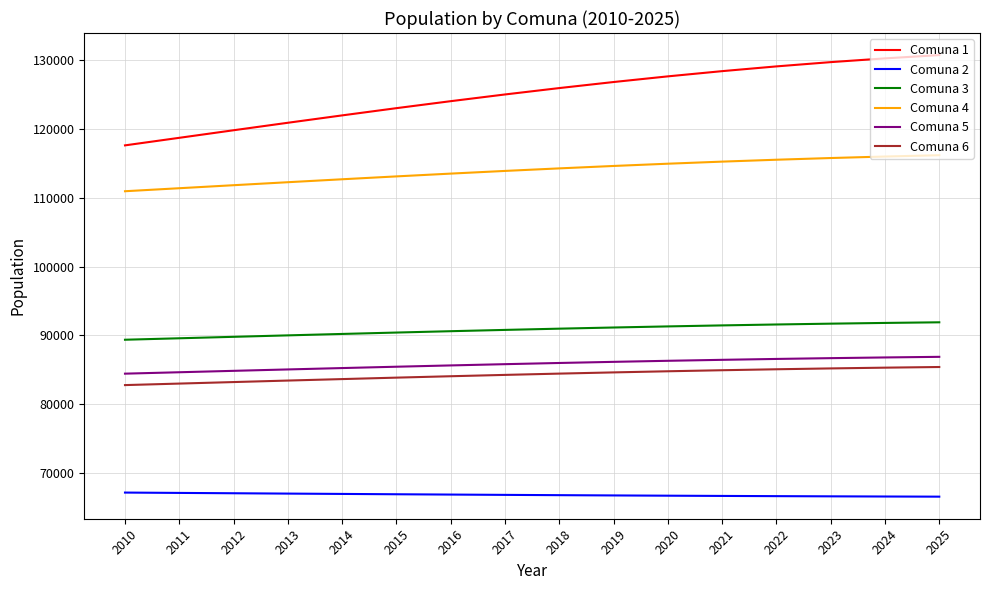

Is the value of Comuna 6 at 2012 greater than the value of Comuna 5 at 2014?

No